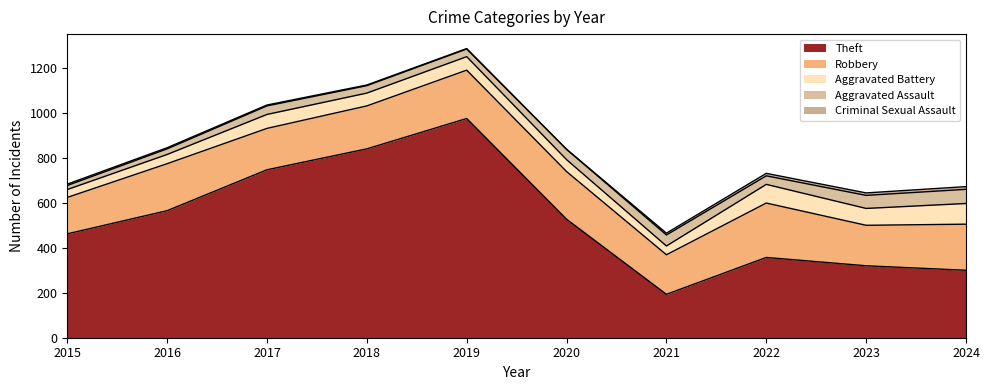

True or false: Robbery has more than 2 interior local peaks.

True